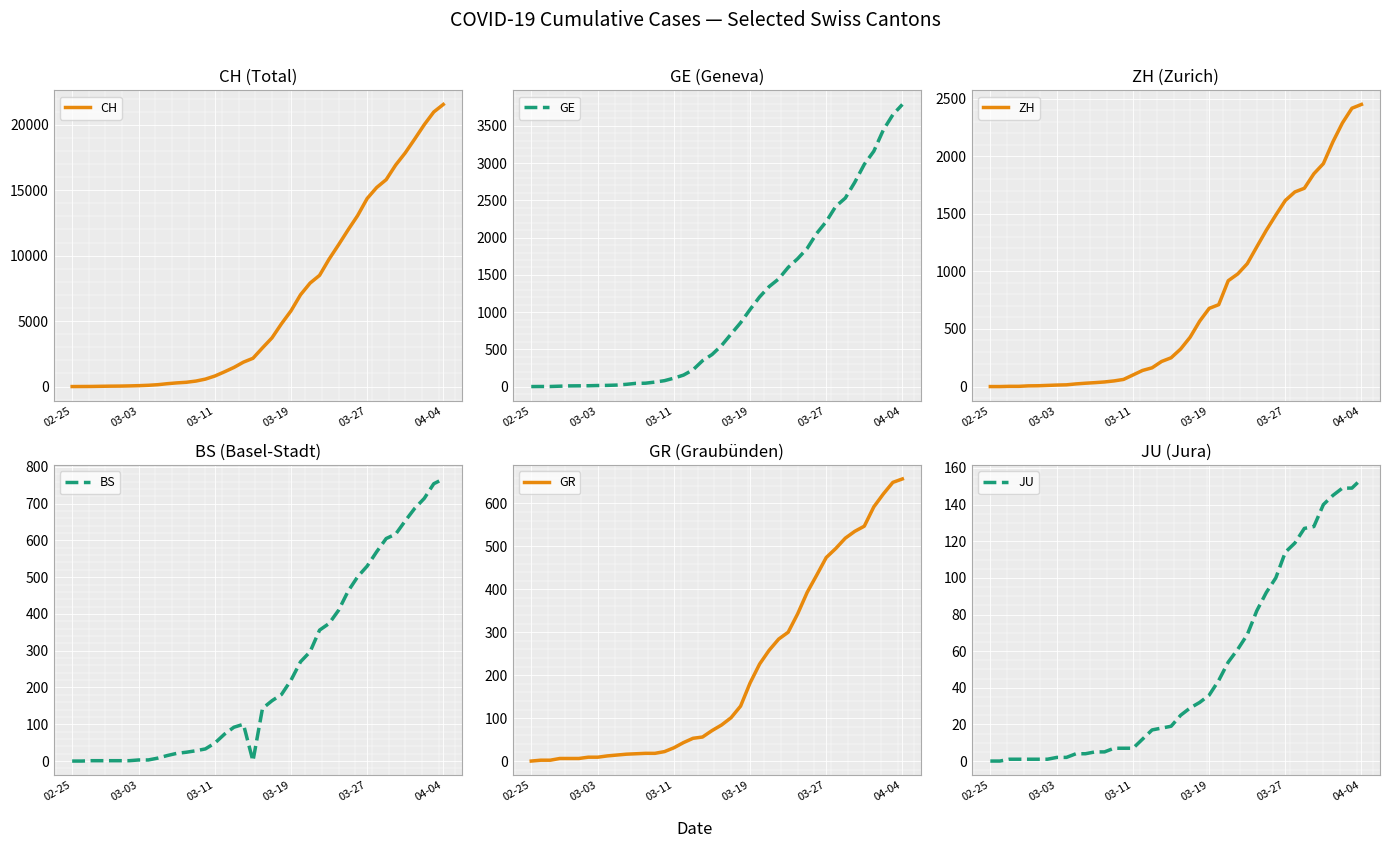

What is the difference between the maximum and minimum values in the GR series?

657